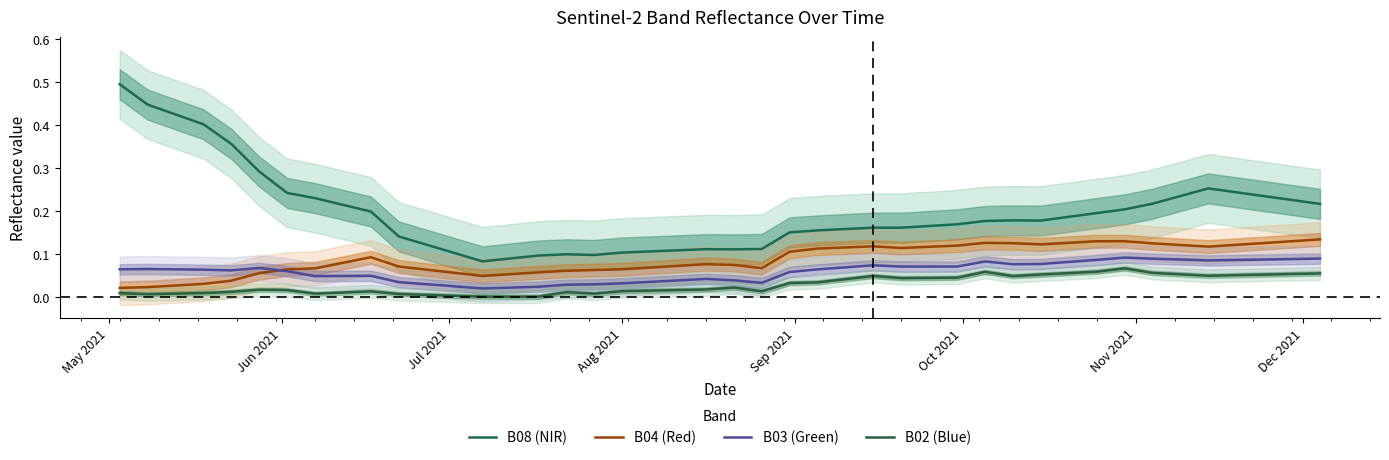

True or false: B03 (Green) has more than 1 points higher than both neighbors.

True